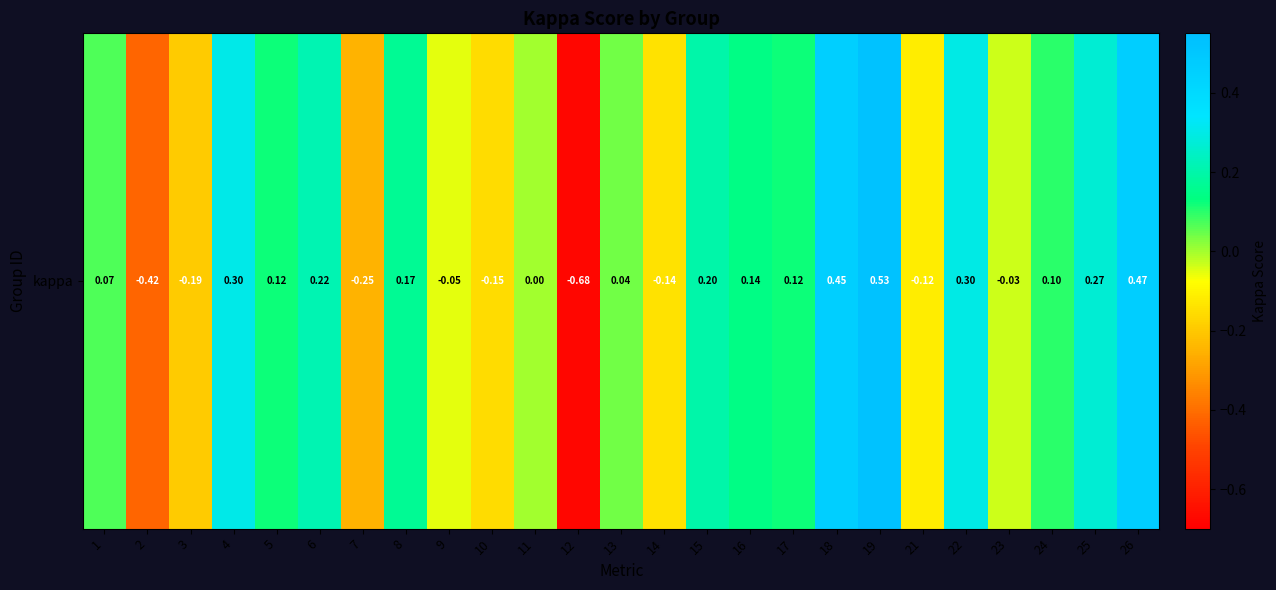

How many values are below zero?

9